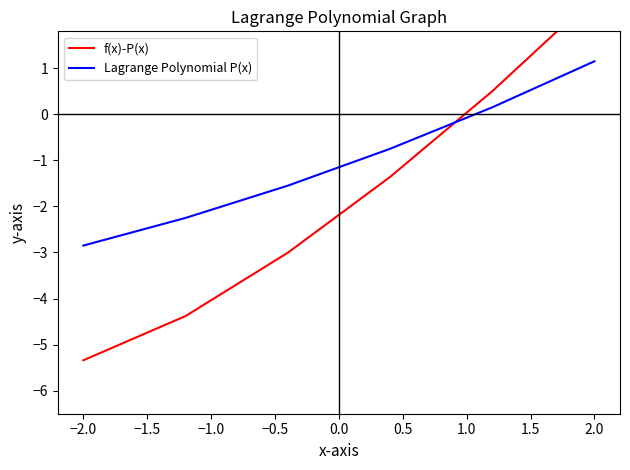

The Lagrange Polynomial P(x) series shows -2.8 at −2.0. True or false?

True